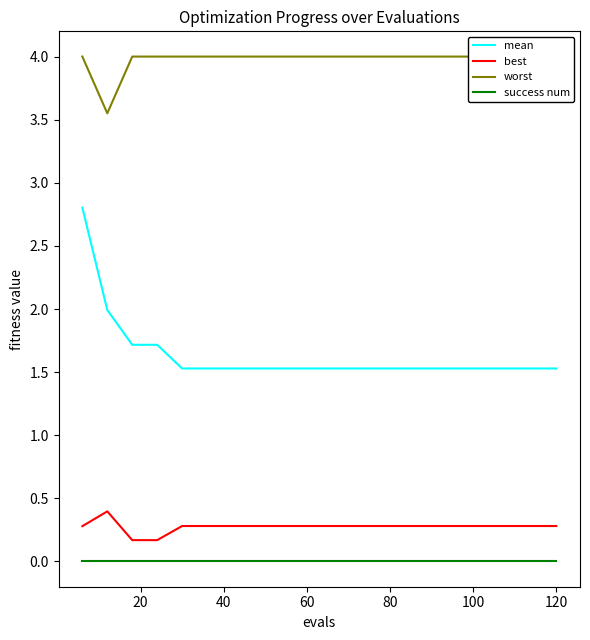

What is the maximum value for best?

0.4